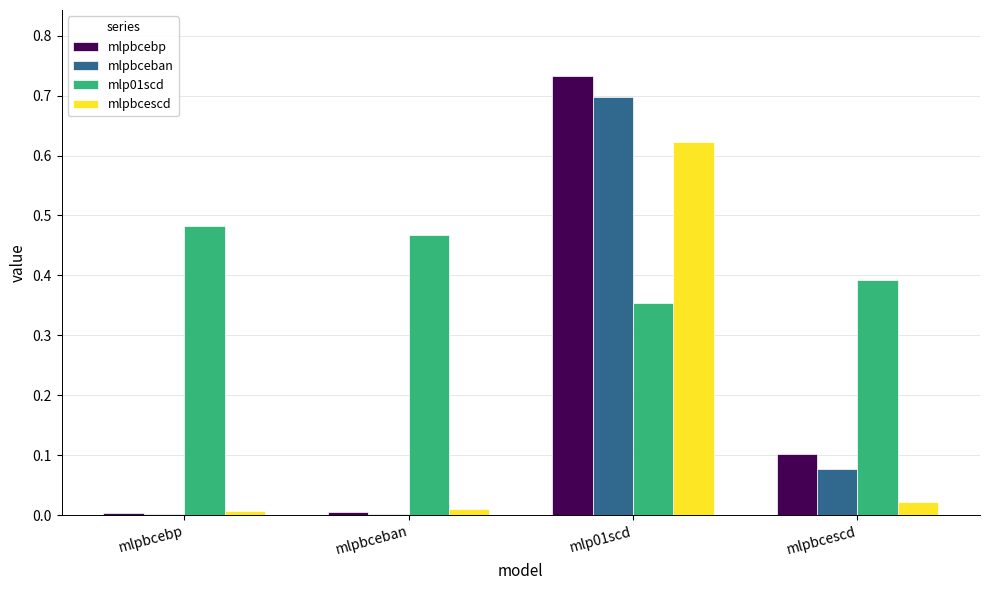

Between mlpbcebp and mlp01scd, which series saw the biggest shift?

mlpbcebp